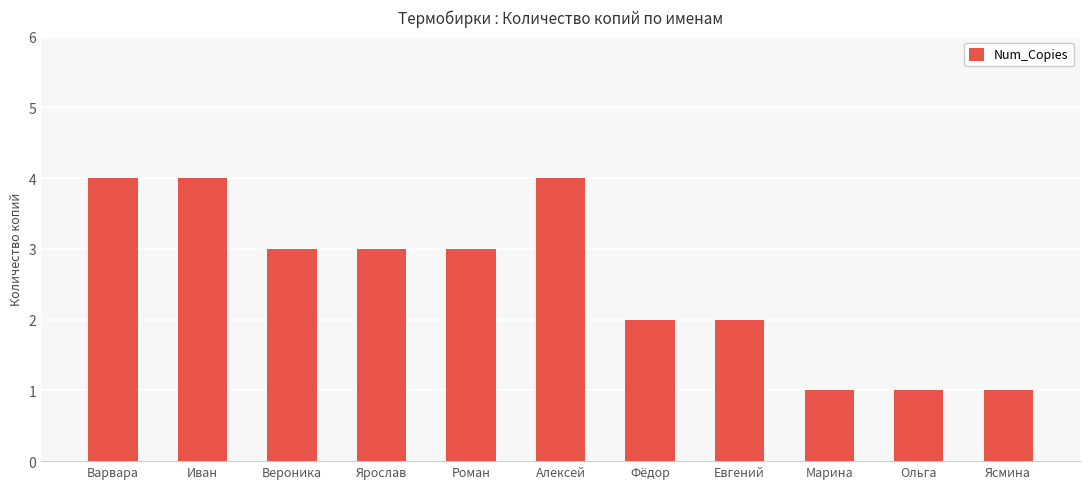

Between Роман and Фёдор, which is larger?

Роман